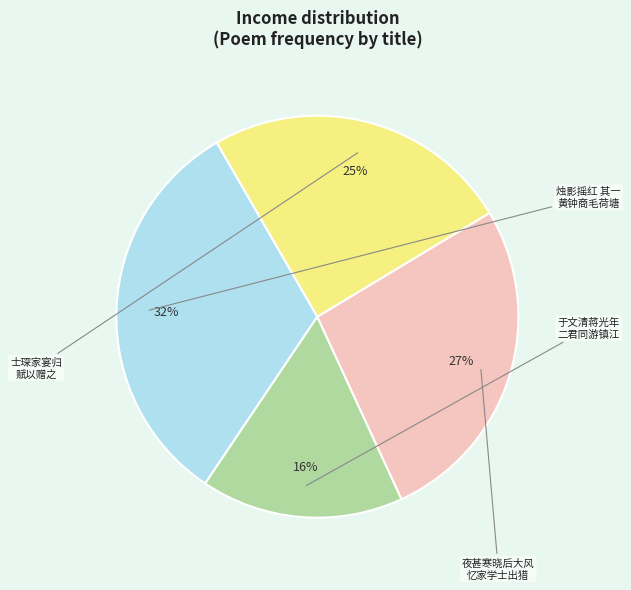

How many segments does this pie chart have?

4